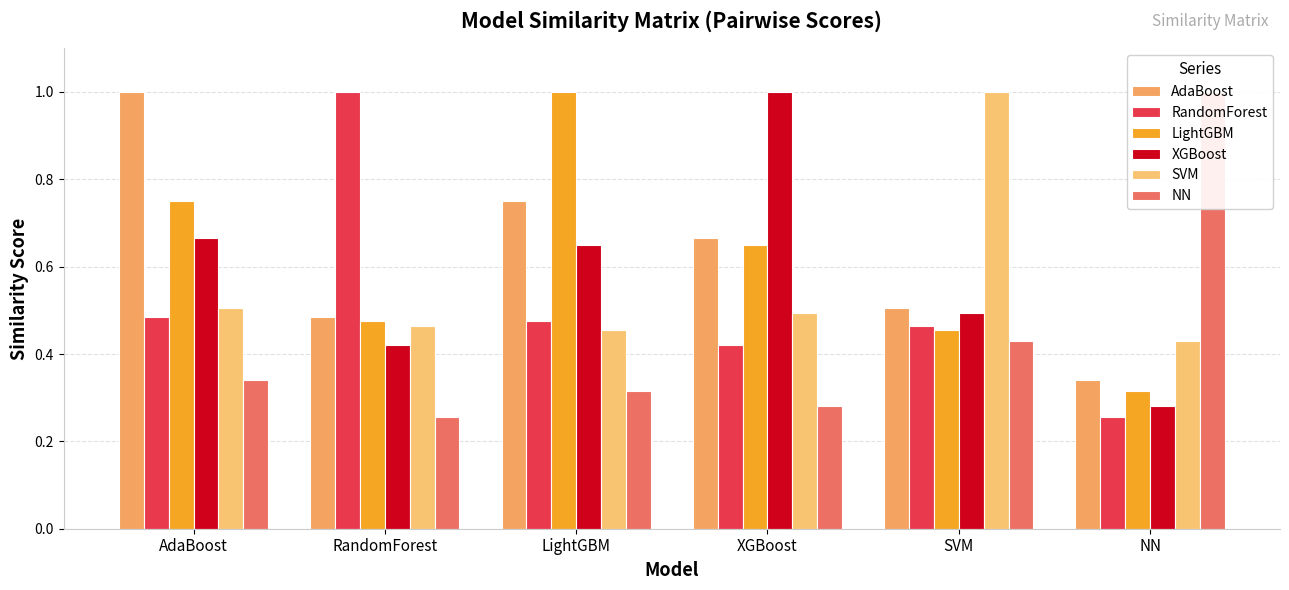

List the labels in order of AdaBoost value, largest first.

AdaBoost, LightGBM, XGBoost, SVM, RandomForest, NN